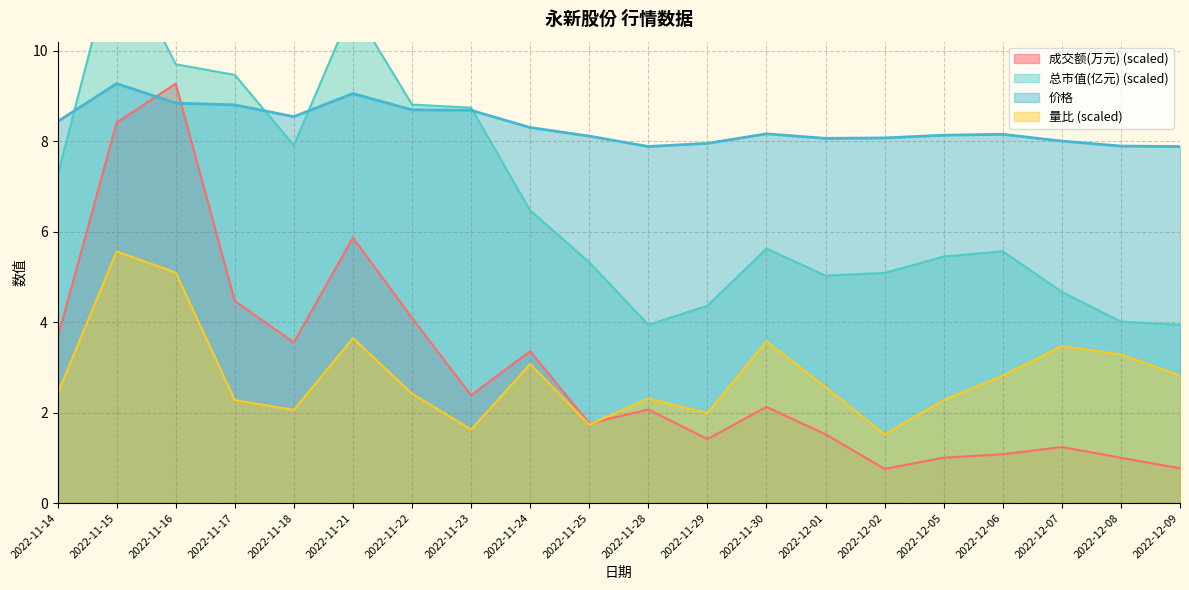

What is the difference between the 价格 values at 2022-12-05 and 2022-11-18?

0.4